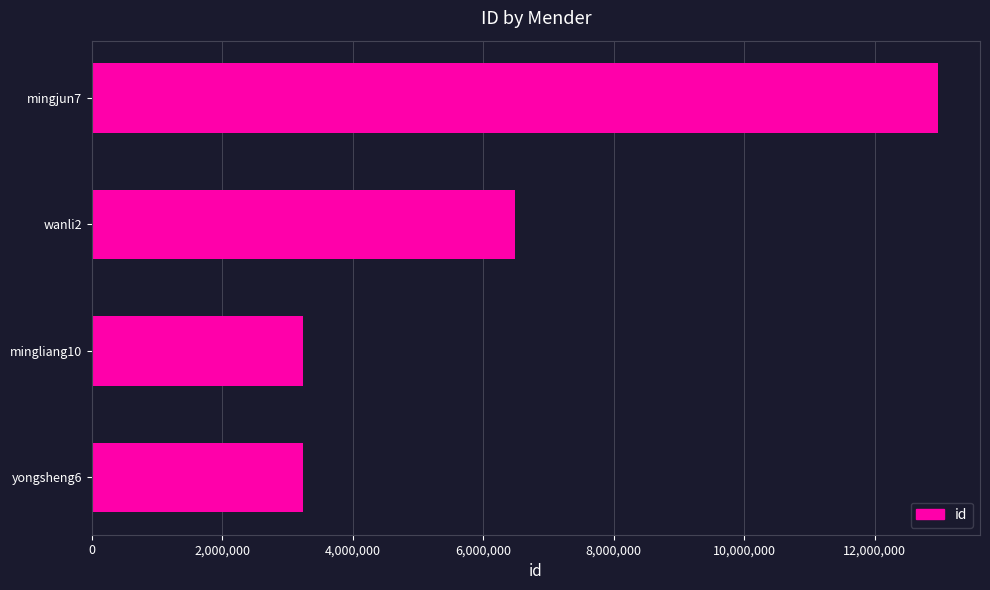

Approximately how many times larger is the value at mingjun7 compared to mingliang10?

4.0